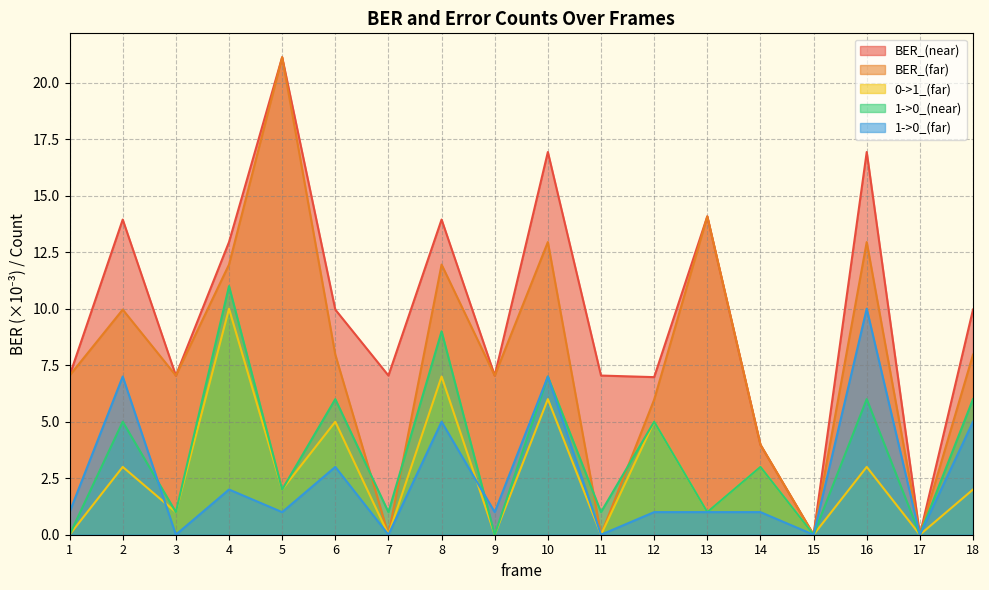

Reading left to right, extract all data points from this chart.

BER_(near): 1=7.0	2=13.9	3=7.0	4=12.9	5=21.1	6=10.0	7=7.0	8=13.9	9=7.0	10=16.9	11=7.0	12=7.0	13=14.1	14=4.0	15=0.0	16=16.9	17=0.0	18=10.0
BER_(far): 1=7.0	2=10.0	3=7.0	4=12.0	5=21.1	6=8.0	7=0.0	8=12.0	9=7.0	10=12.9	11=0.0	12=6.0	13=14.1	14=4.0	15=0.0	16=12.9	17=0.0	18=8.0
0->1_(far): 1=0.0	2=3.0	3=1.0	4=10.0	5=2.0	6=5.0	7=0.0	8=7.0	9=0.0	10=6.0	11=0.0	12=5.0	13=1.0	14=3.0	15=0.0	16=3.0	17=0.0	18=2.0
1->0_(near): 1=0.0	2=5.0	3=1.0	4=11.0	5=2.0	6=6.0	7=1.0	8=9.0	9=0.0	10=7.0	11=1.0	12=5.0	13=1.0	14=3.0	15=0.0	16=6.0	17=0.0	18=6.0
1->0_(far): 1=1.0	2=7.0	3=0.0	4=2.0	5=1.0	6=3.0	7=0.0	8=5.0	9=1.0	10=7.0	11=0.0	12=1.0	13=1.0	14=1.0	15=0.0	16=10.0	17=0.0	18=5.0